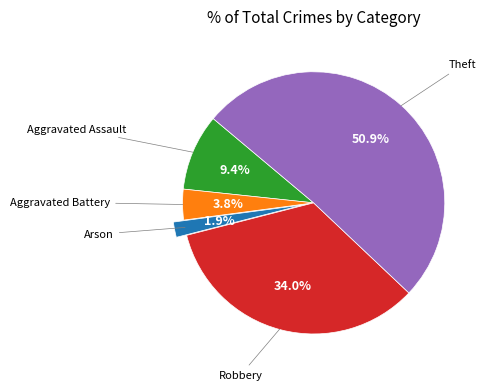

Is there a majority slice in this chart?

Yes